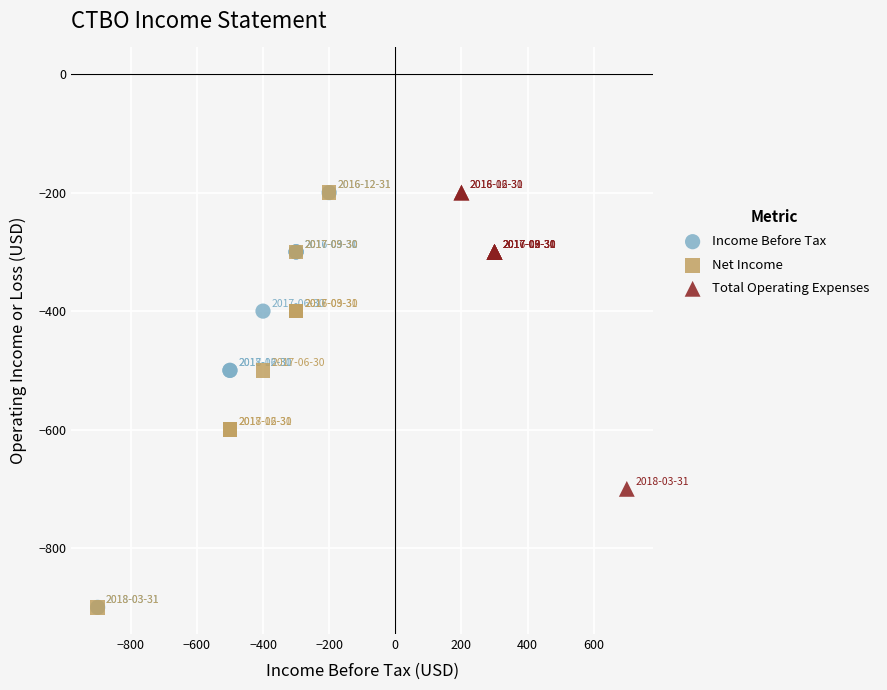

What are all the series names shown in the legend?

Income Before Tax, Net Income, Total Operating Expenses